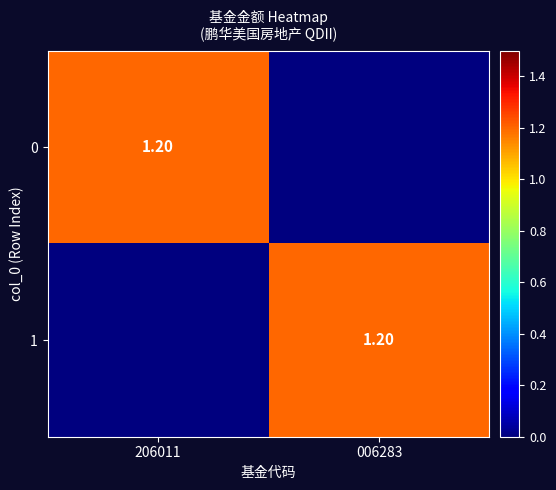

What is the difference between the 1 values at 006283 and 206011?

1.2